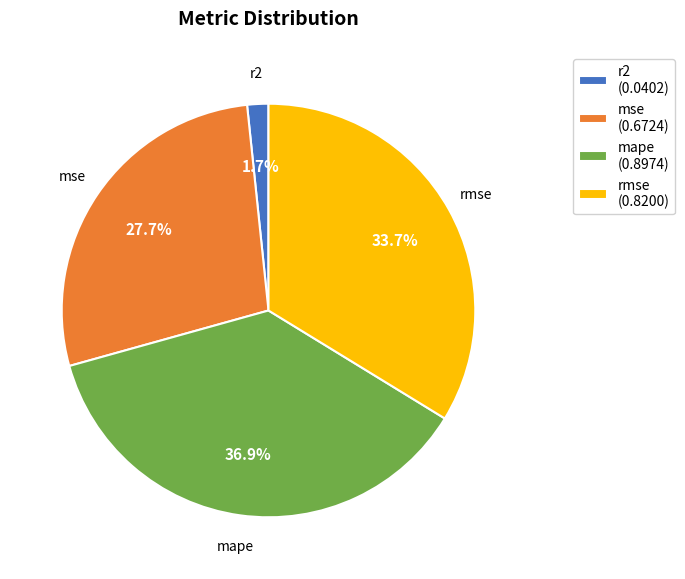

To the nearest percent, what is the average slice percentage?

25%